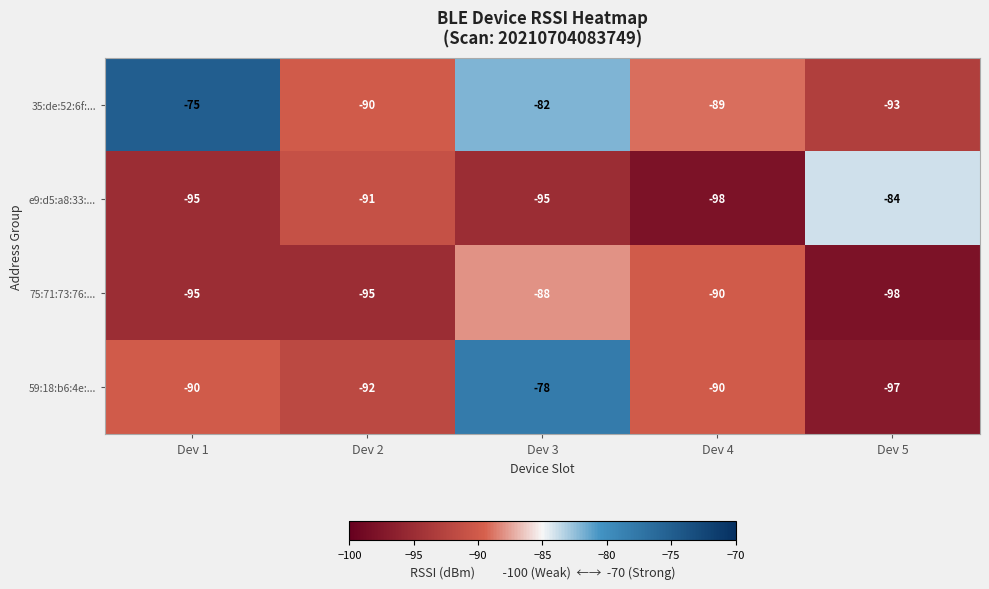

How many e9:d5:a8:33:... values are between -95 and -91?

3